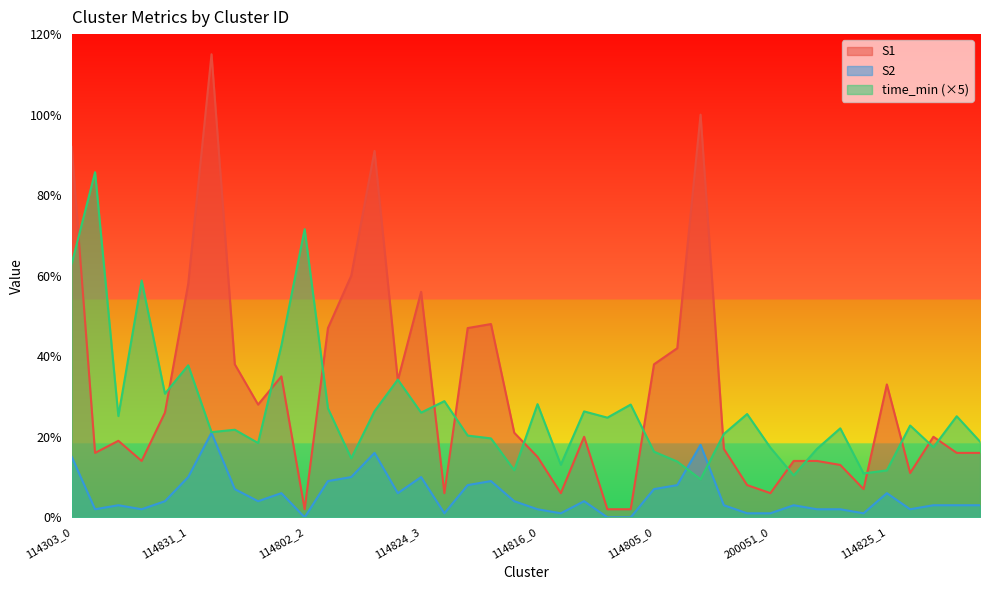

True or false: S2 and S1 cross at least once.

False